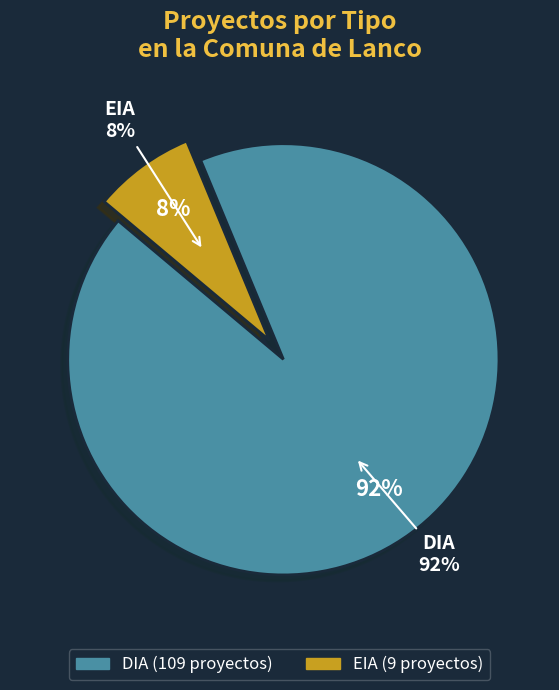

The EIA slice represents 8% of the pie. True or false?

True